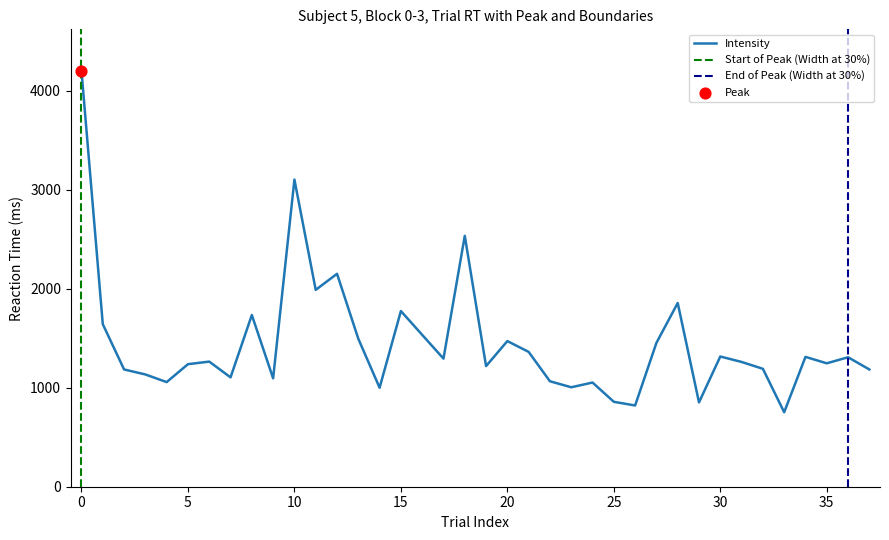

Approximately how many times larger is the value at 14 compared to 26?

1.2